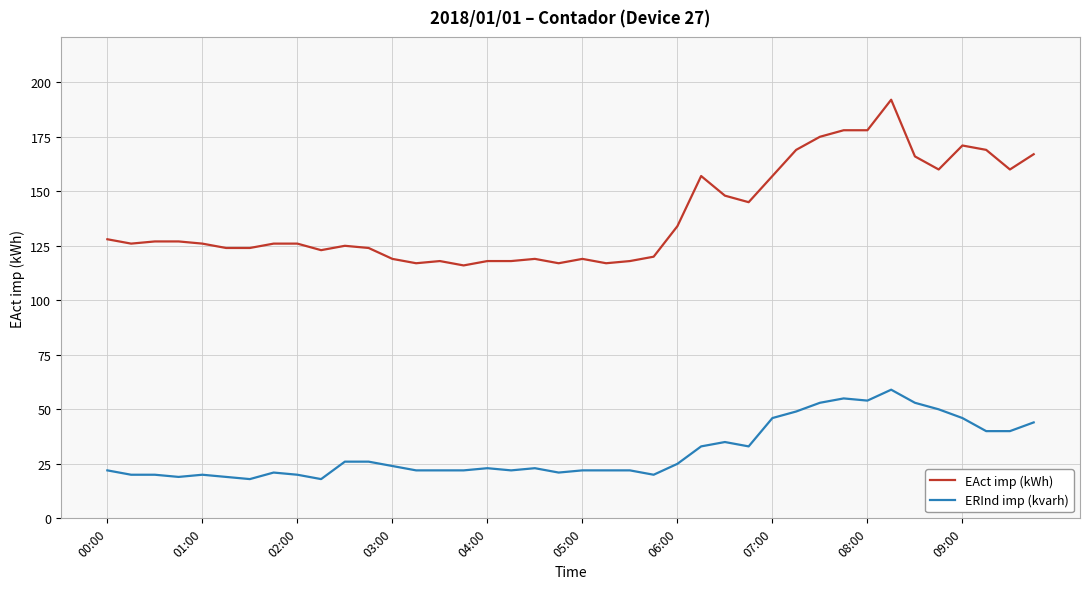

Which series has the largest total across all categories?

EAct imp (kWh)